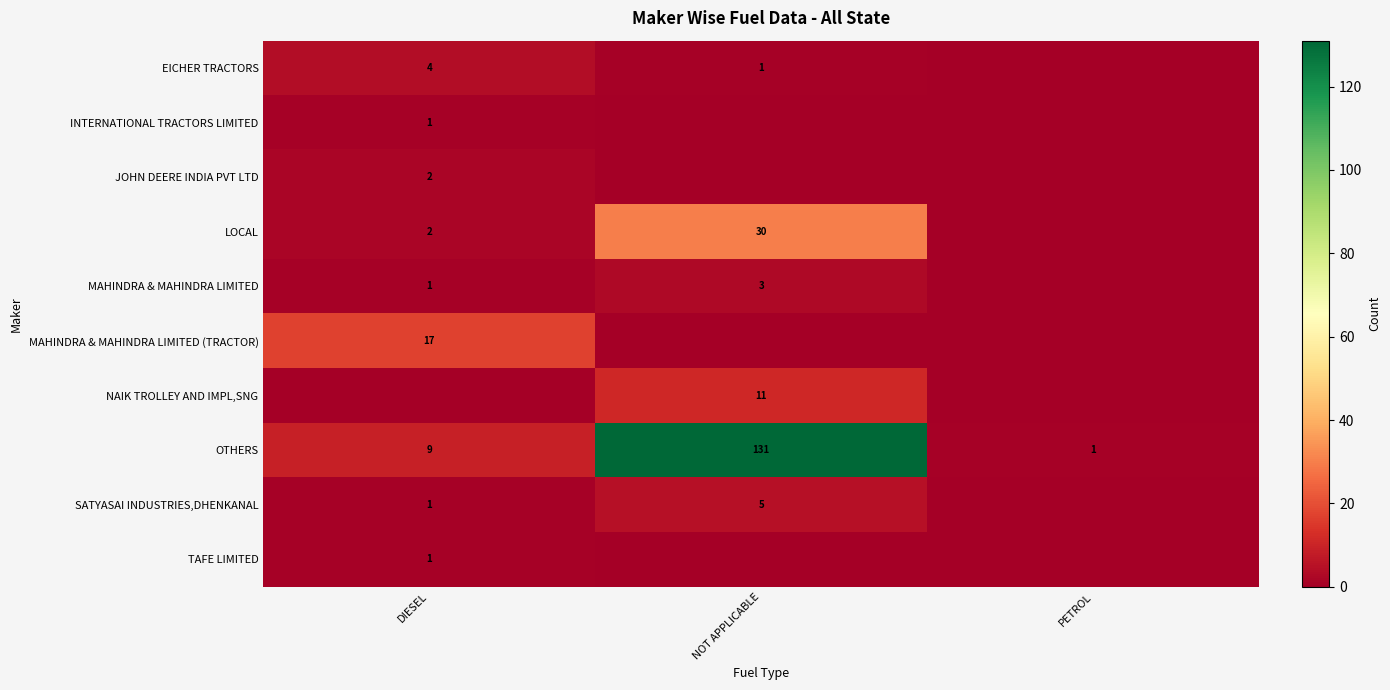

What is the sum of all OTHERS values?

141